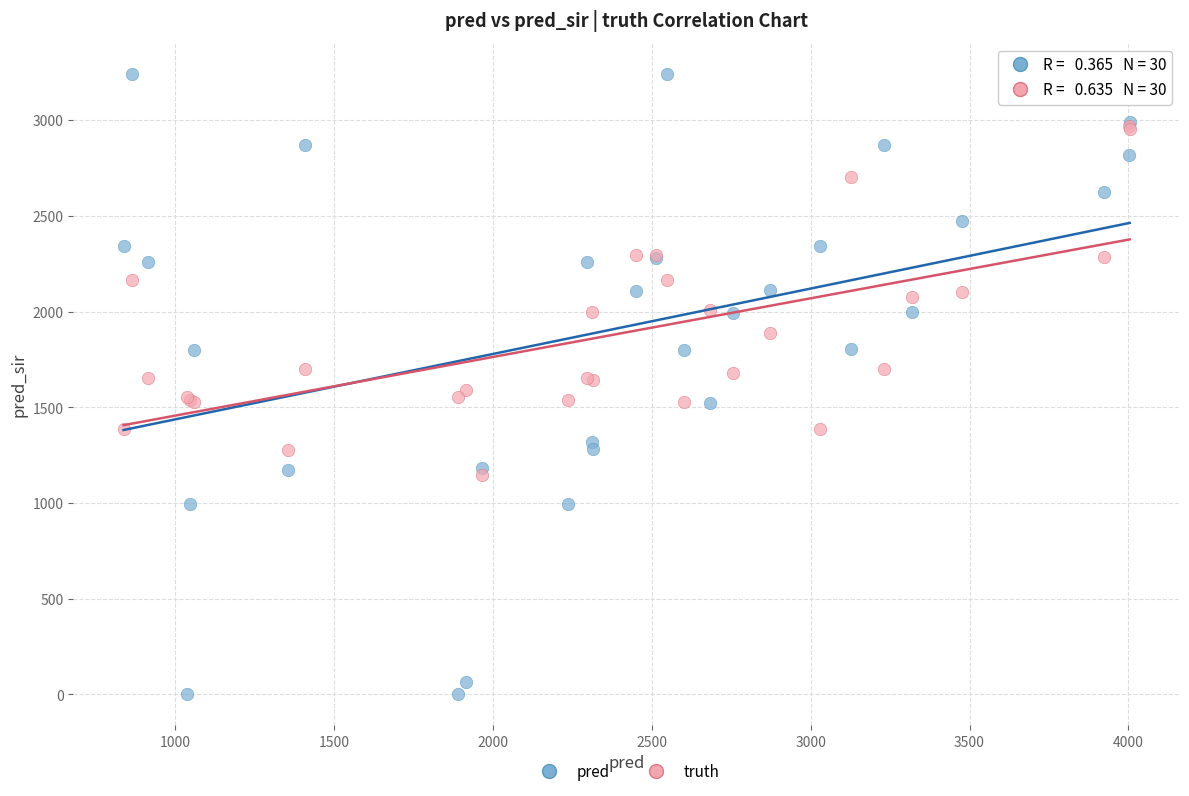

Which series has the widest spread of Y values?

pred